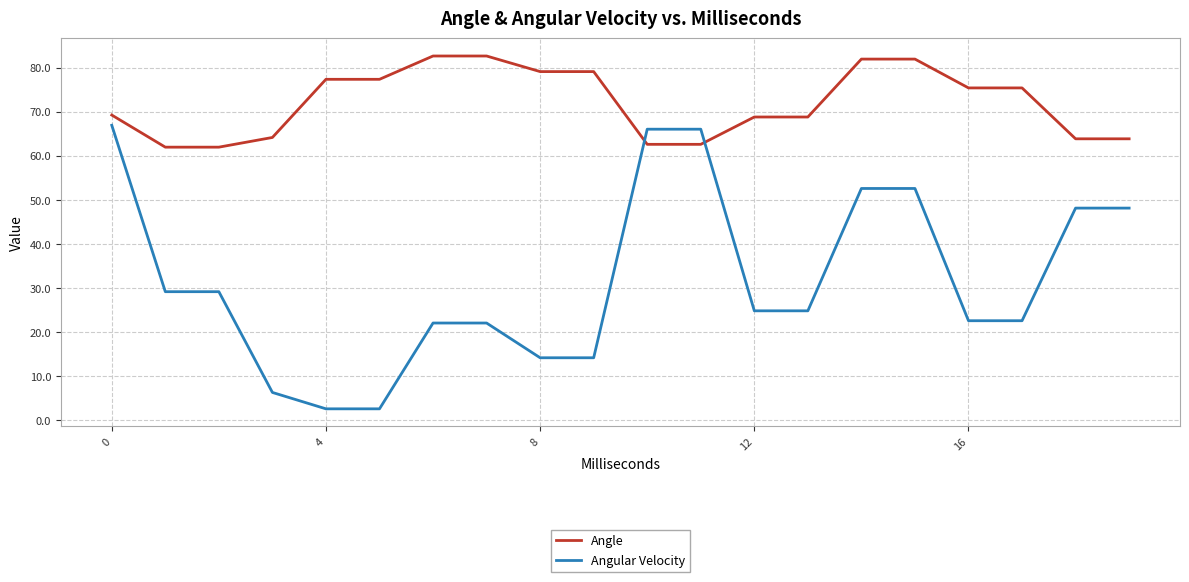

List the series in order of their overall mean, highest first.

Angle, Angular Velocity